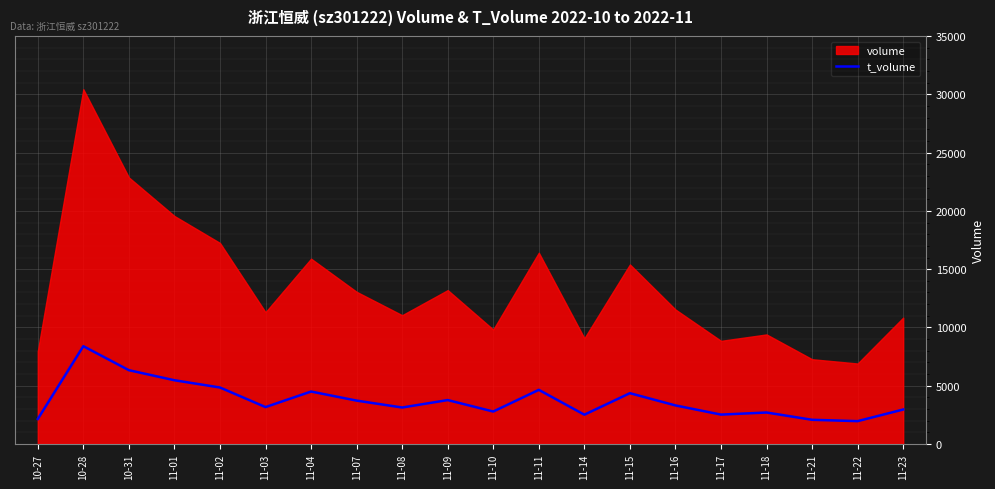

What is the minimum value for t_volume?

1954